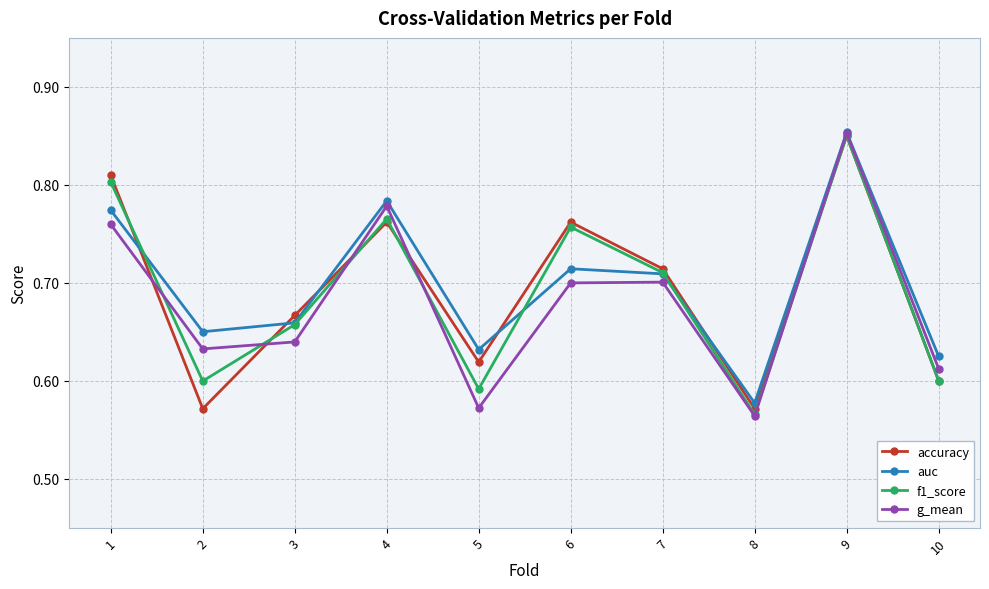

What is the total value across all series at 6?

2.9